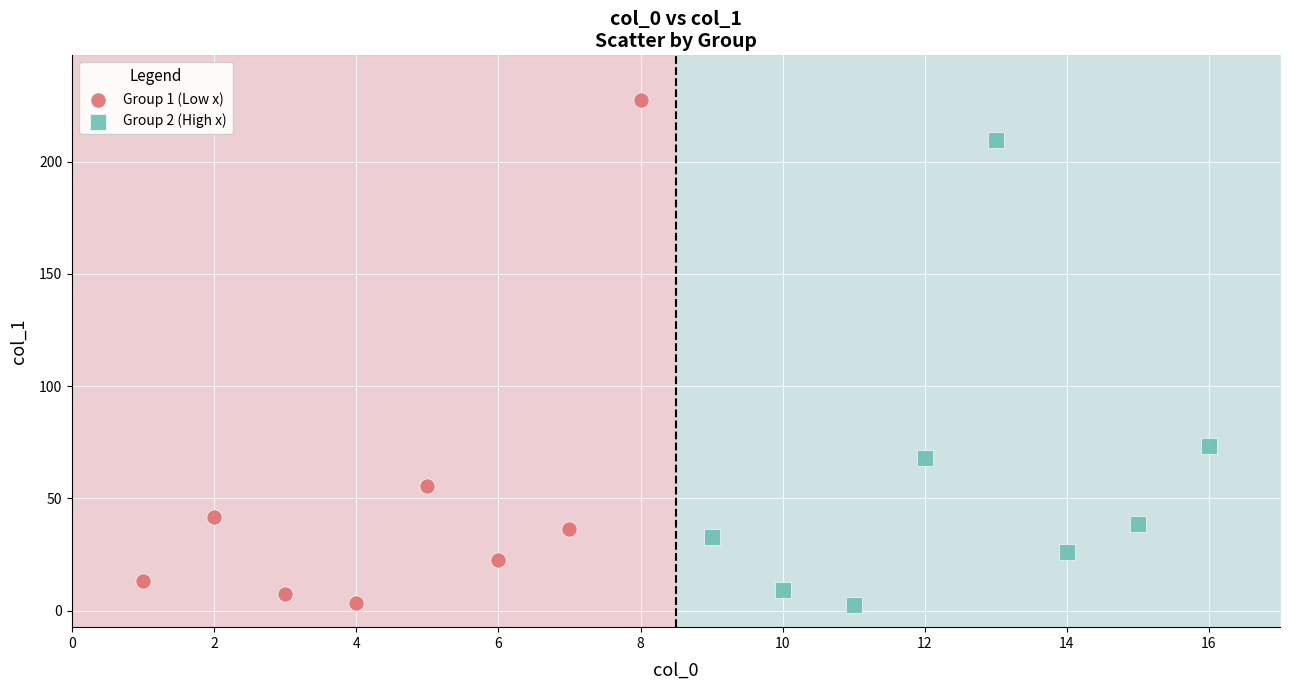

Which series has the largest Y range (max minus min)?

Group 1 (Low x)